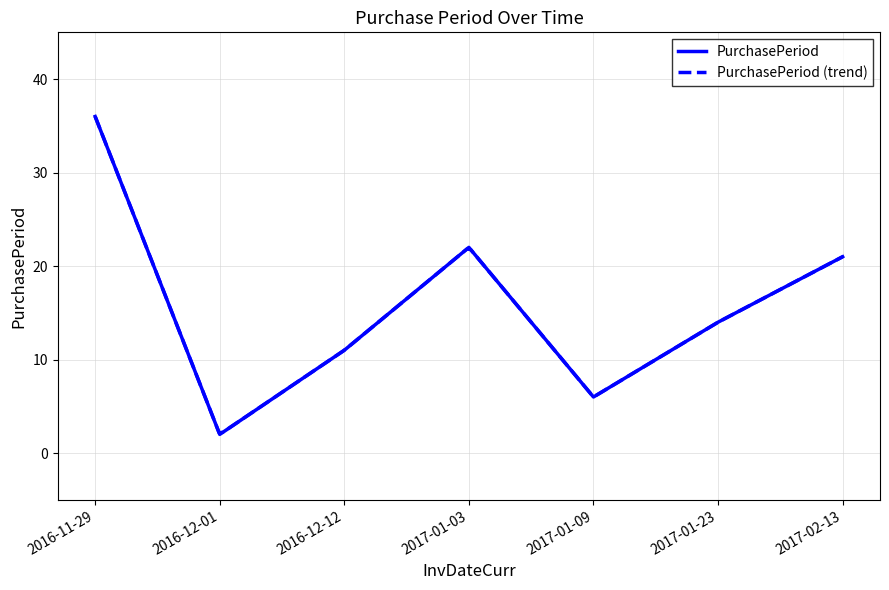

At which category does the chart reach its minimum across all series?

2016-12-01